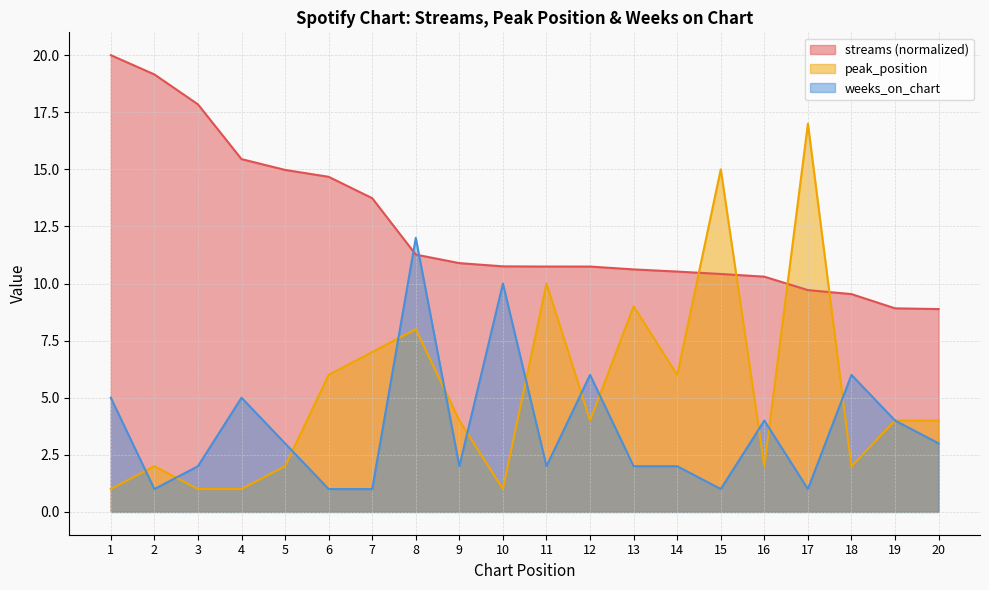

At how many categories does at least one series exceed 8?

20